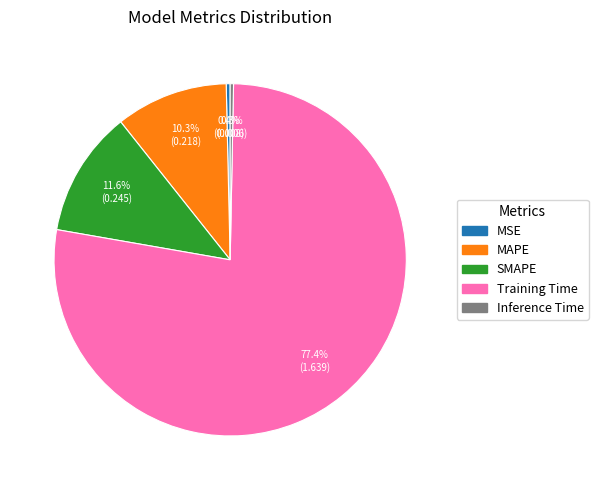

Which has a higher value, SMAPE or MAPE?

SMAPE